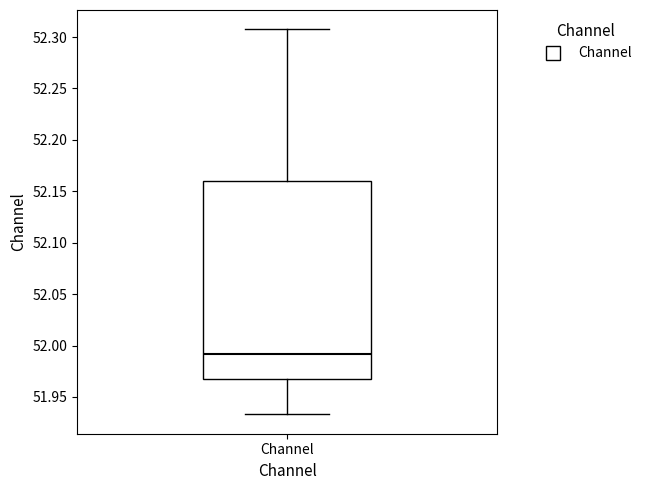

Transcribe this box plot: give where the median line is, the range the box spans, and where the two whiskers end, as read against the y-axis. The values are not printed on the chart, so give them approximately, as read against the axis.

median 51.990, box 51.965 to 52.160, whiskers 51.935 to 52.310